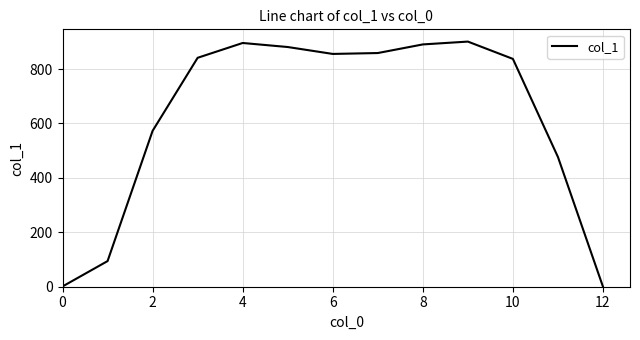

Does the chart have visible grid lines?

Yes